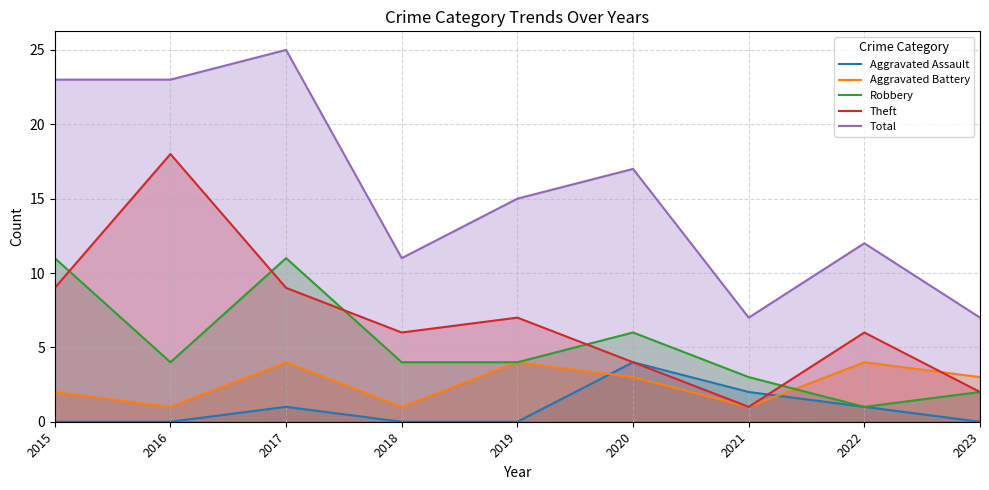

How many data points does each series have?

9